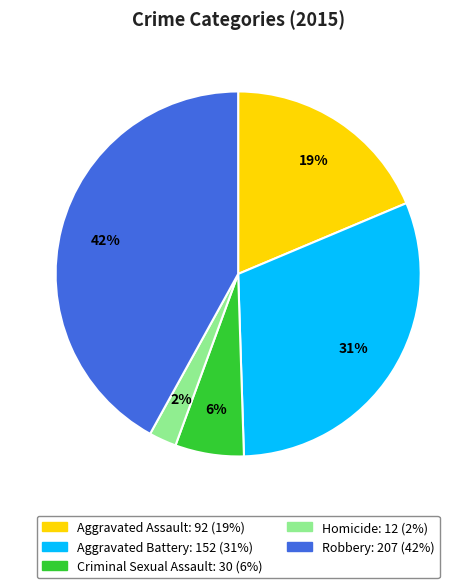

Is the sum of Robbery and Aggravated Assault greater than half?

Yes